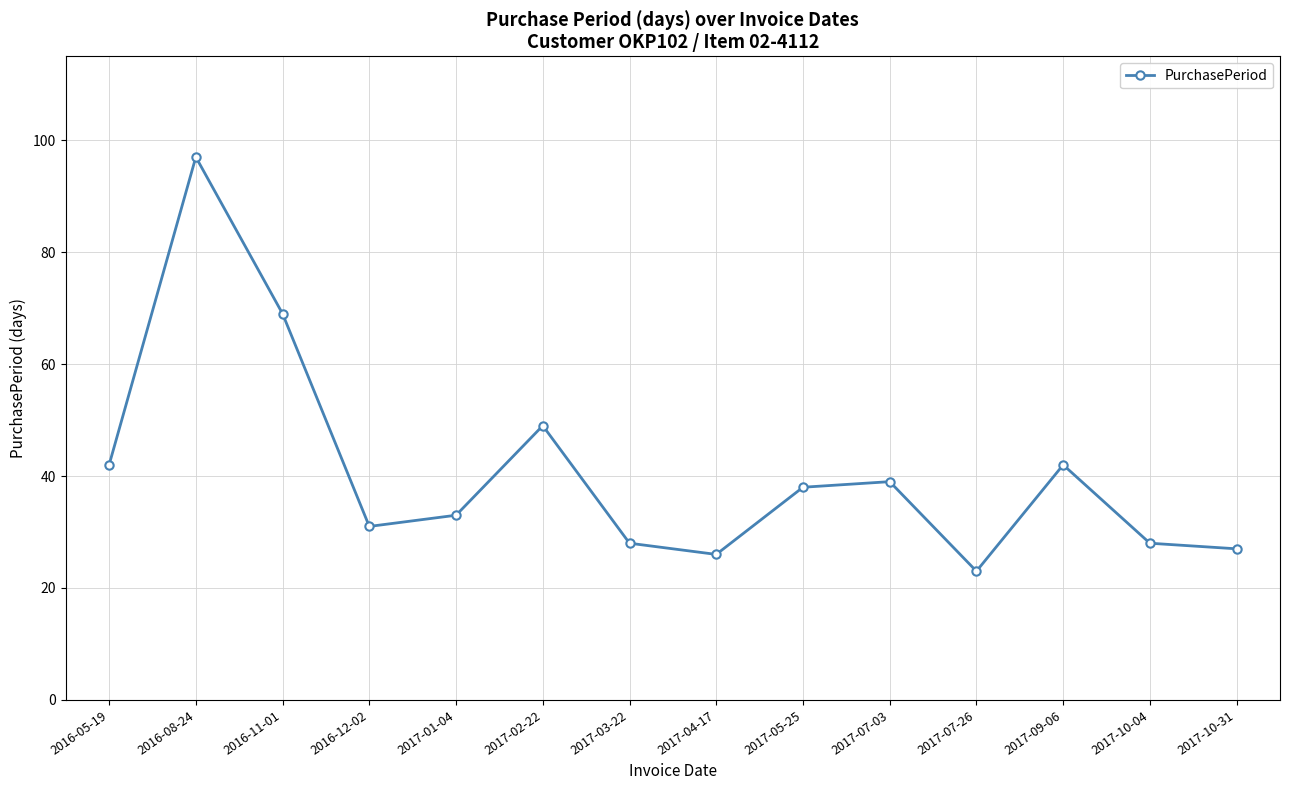

At which category does the chart reach its minimum across all series?

2017-07-26